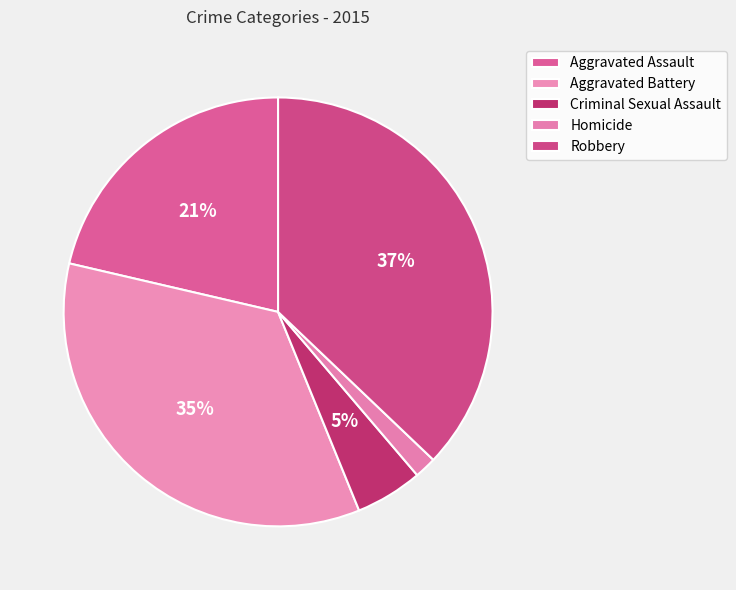

Which slice is the smallest?

Homicide